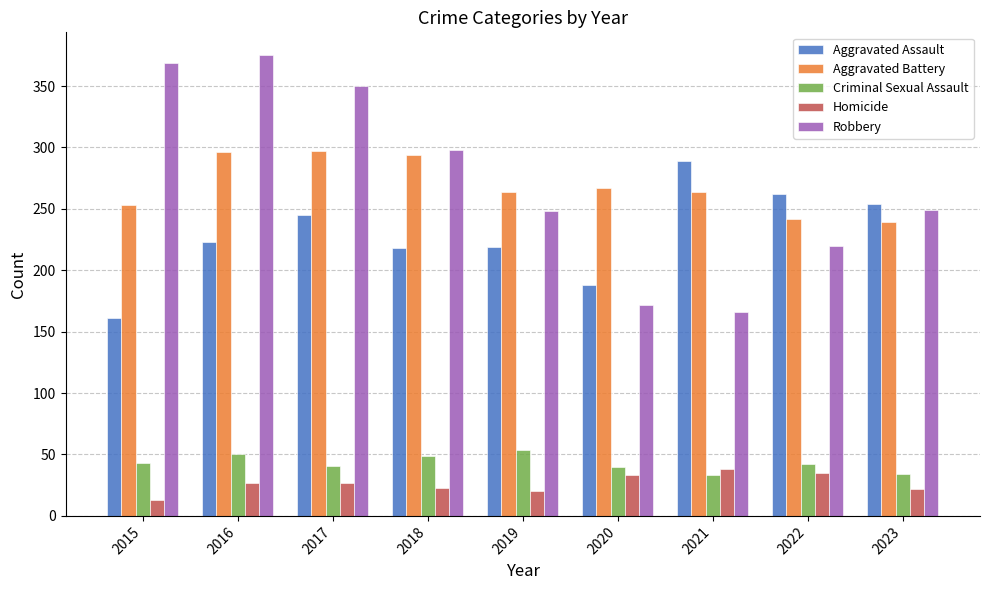

Which category has the highest value in the Criminal Sexual Assault series?

2019